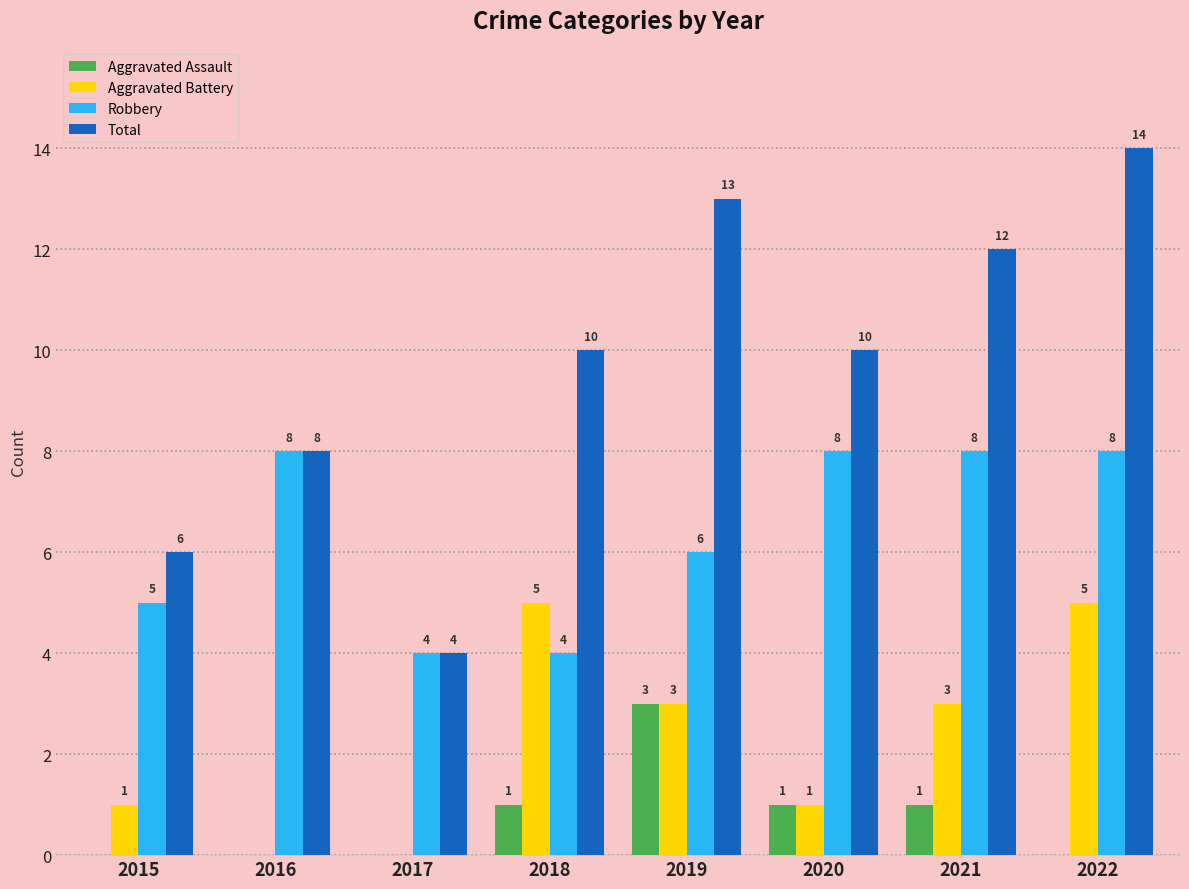

What is the greatest value displayed?

14